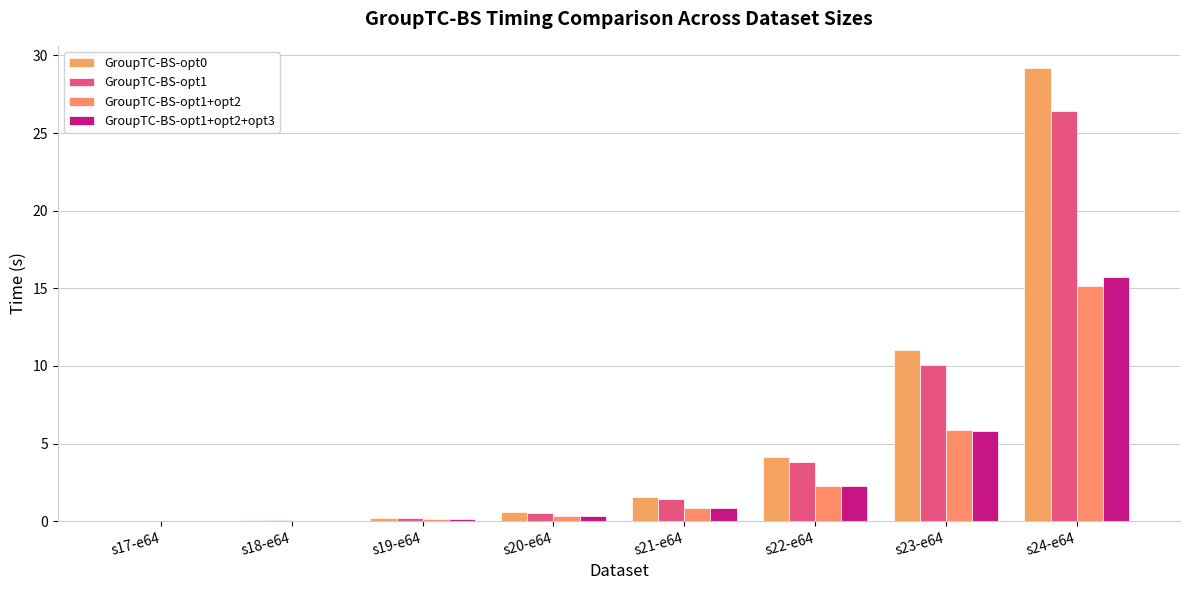

Rank the categories by GroupTC-BS-opt1 value from highest to lowest.

s24-e64, s23-e64, s22-e64, s21-e64, s20-e64, s19-e64, s18-e64, s17-e64